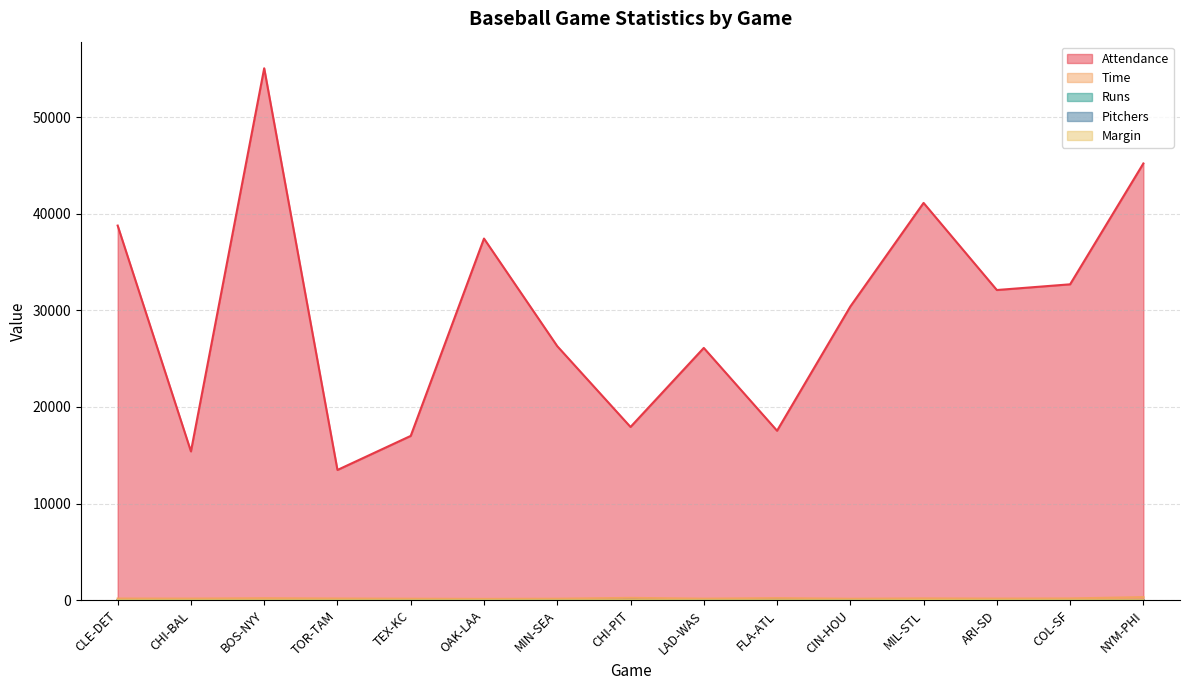

True or false: Margin and Attendance cross at least once.

False